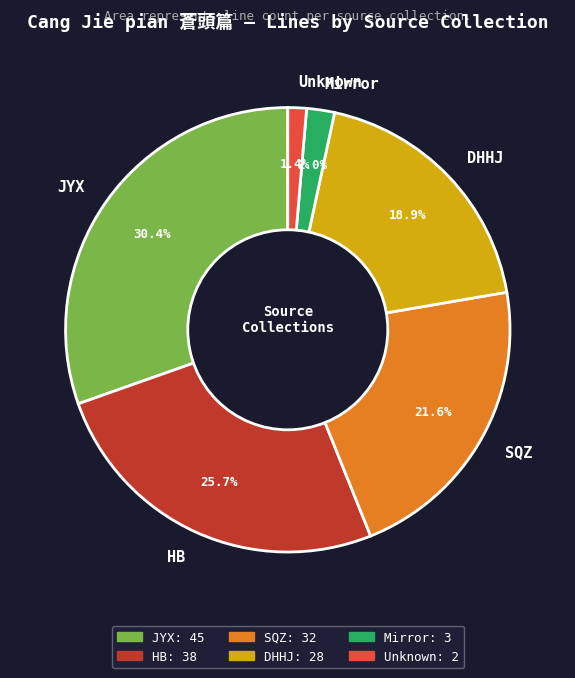

Is it true that HB is 26% of the pie?

True